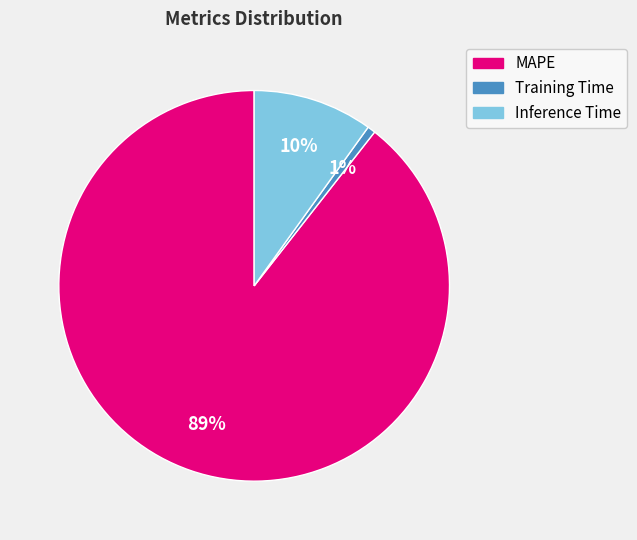

Count the number of slices in the pie.

3